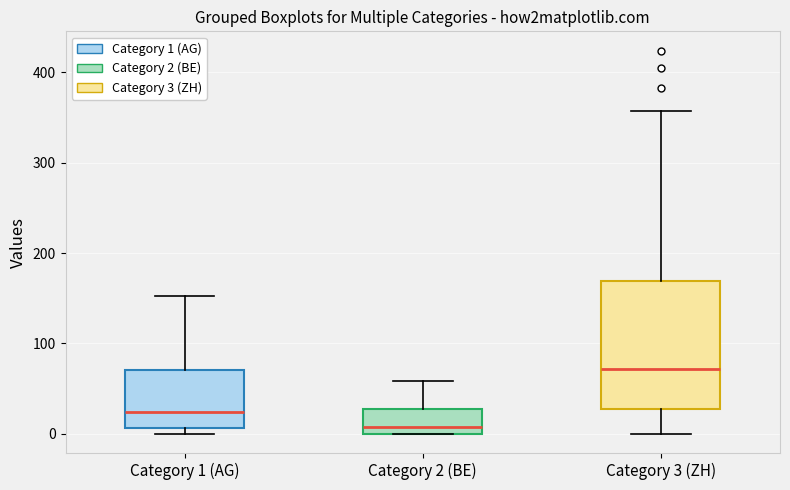

Comparing the boxes themselves (not the whiskers), which one is the tallest?

Category 3 (ZH)